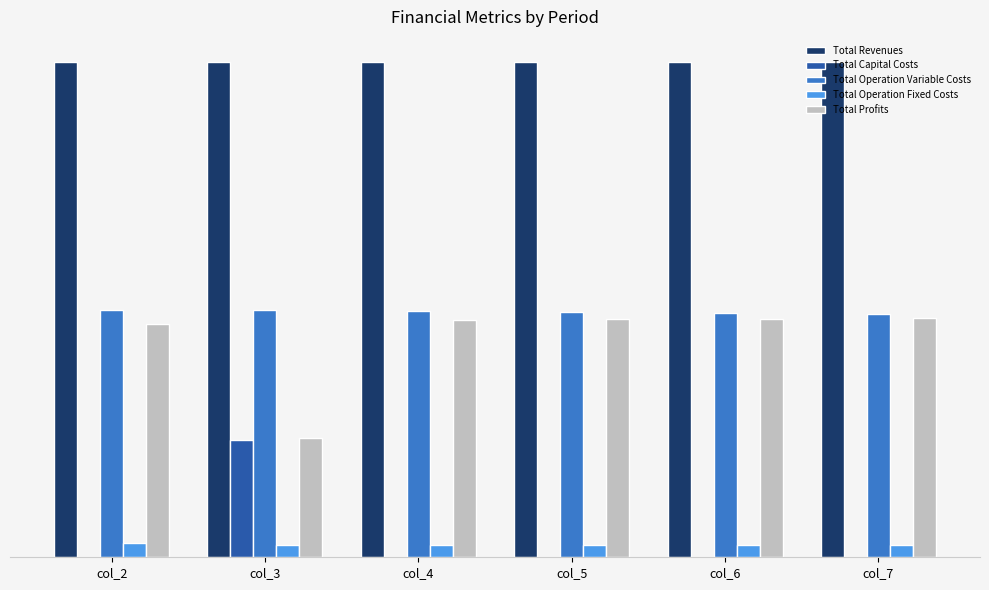

Which series has the widest spread of values?

Total Profits